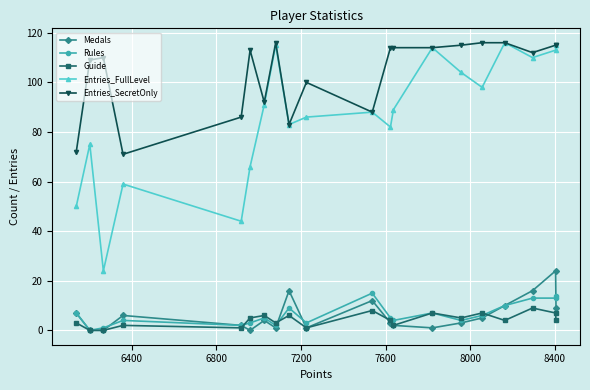

What is the highest value of the Rules series?

15